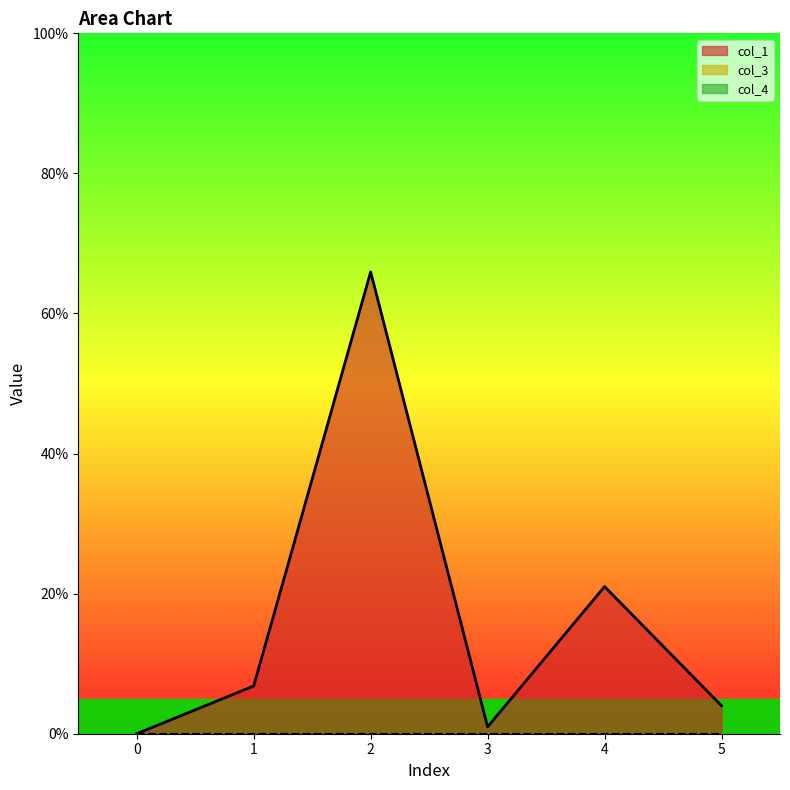

What is the total value across all series at 5?

4.0